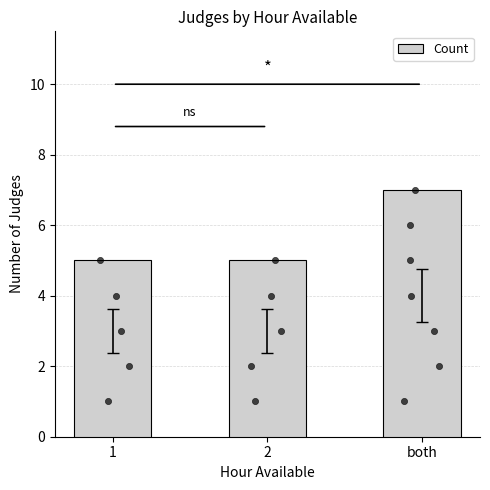

Which has a higher value, 2 or 1?

2